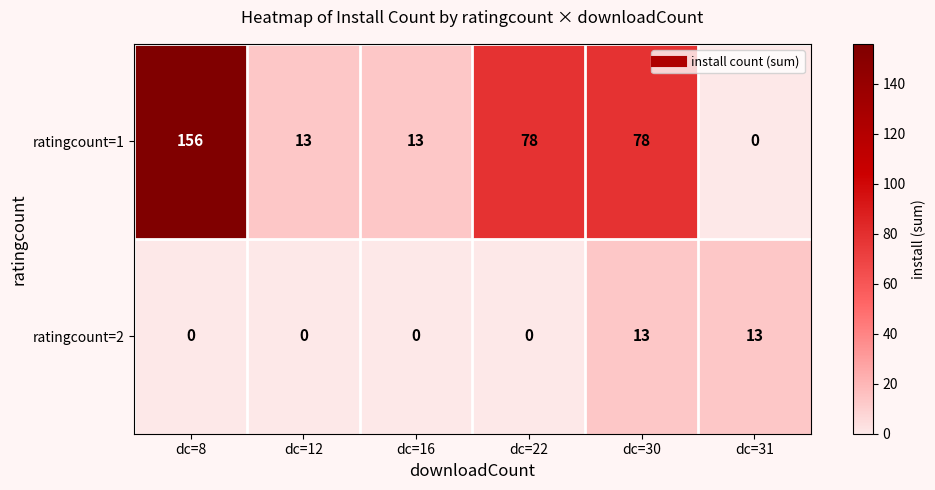

What is the maximum value for ratingcount=2?

13